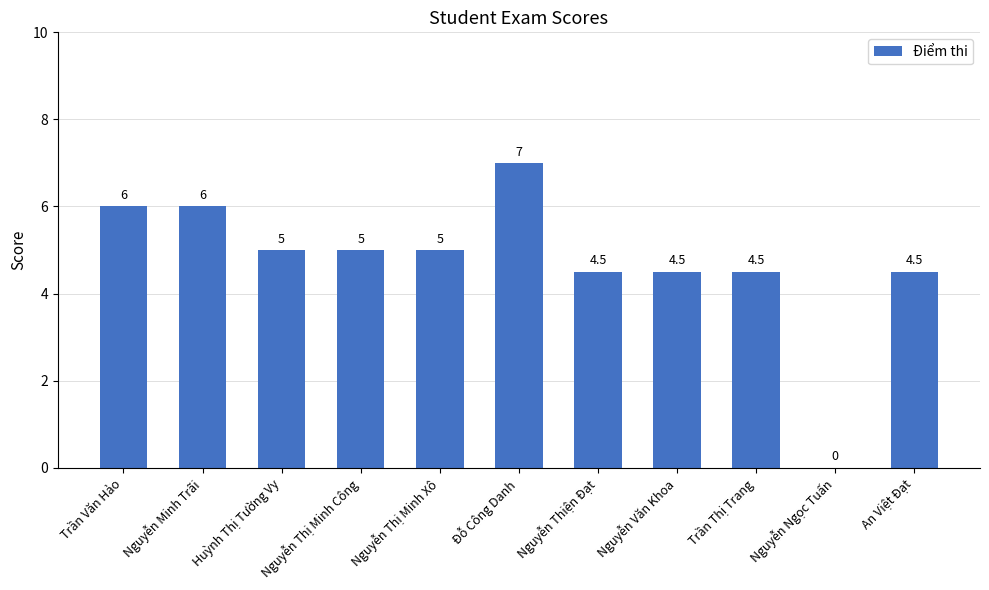

At which label does the data first exceed 5?

Trần Văn Hảo